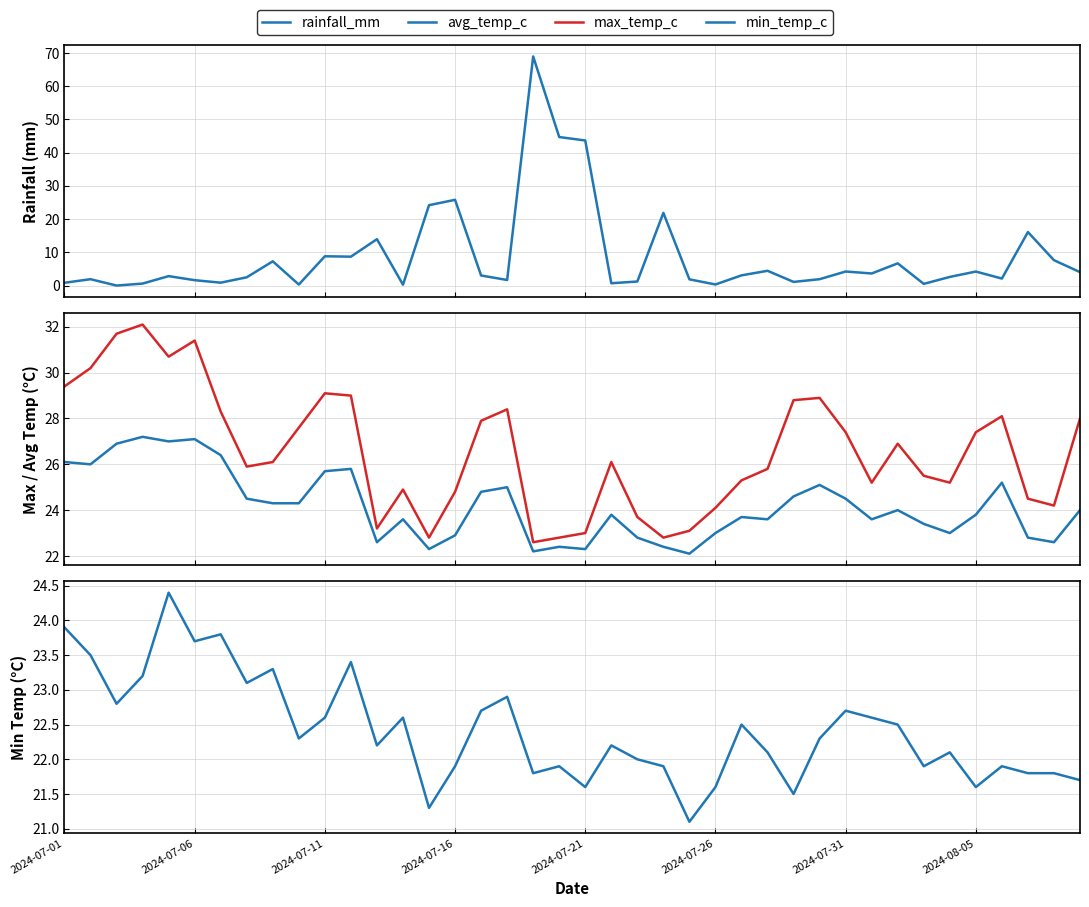

How many interior local peaks does the rainfall_mm series have?

13